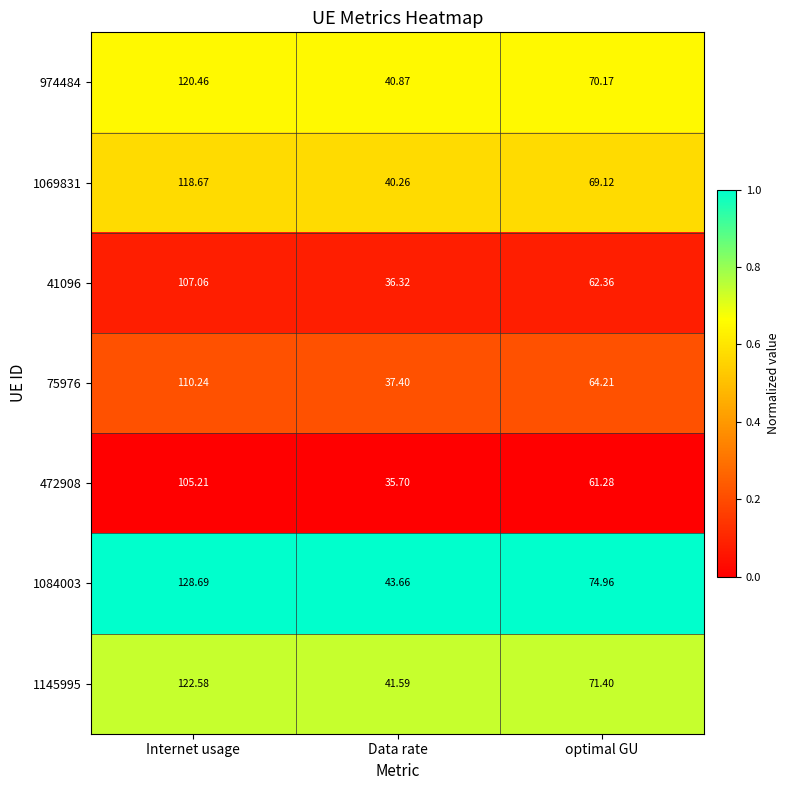

At which category is the sum across all series the highest?

Internet usage